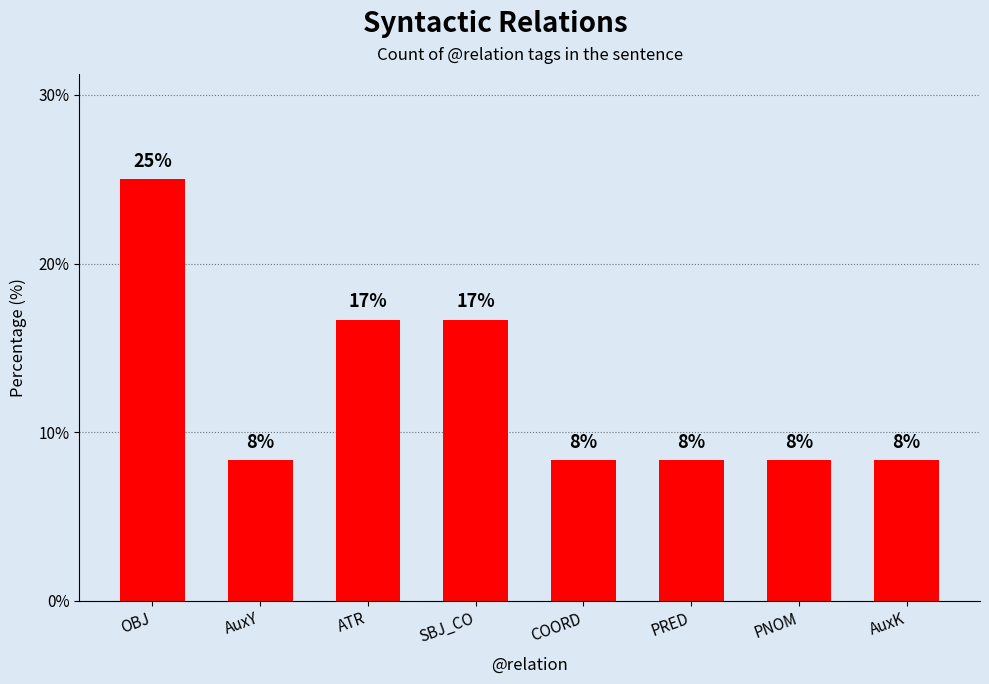

Which has a higher value, SBJ_CO or PNOM?

SBJ_CO